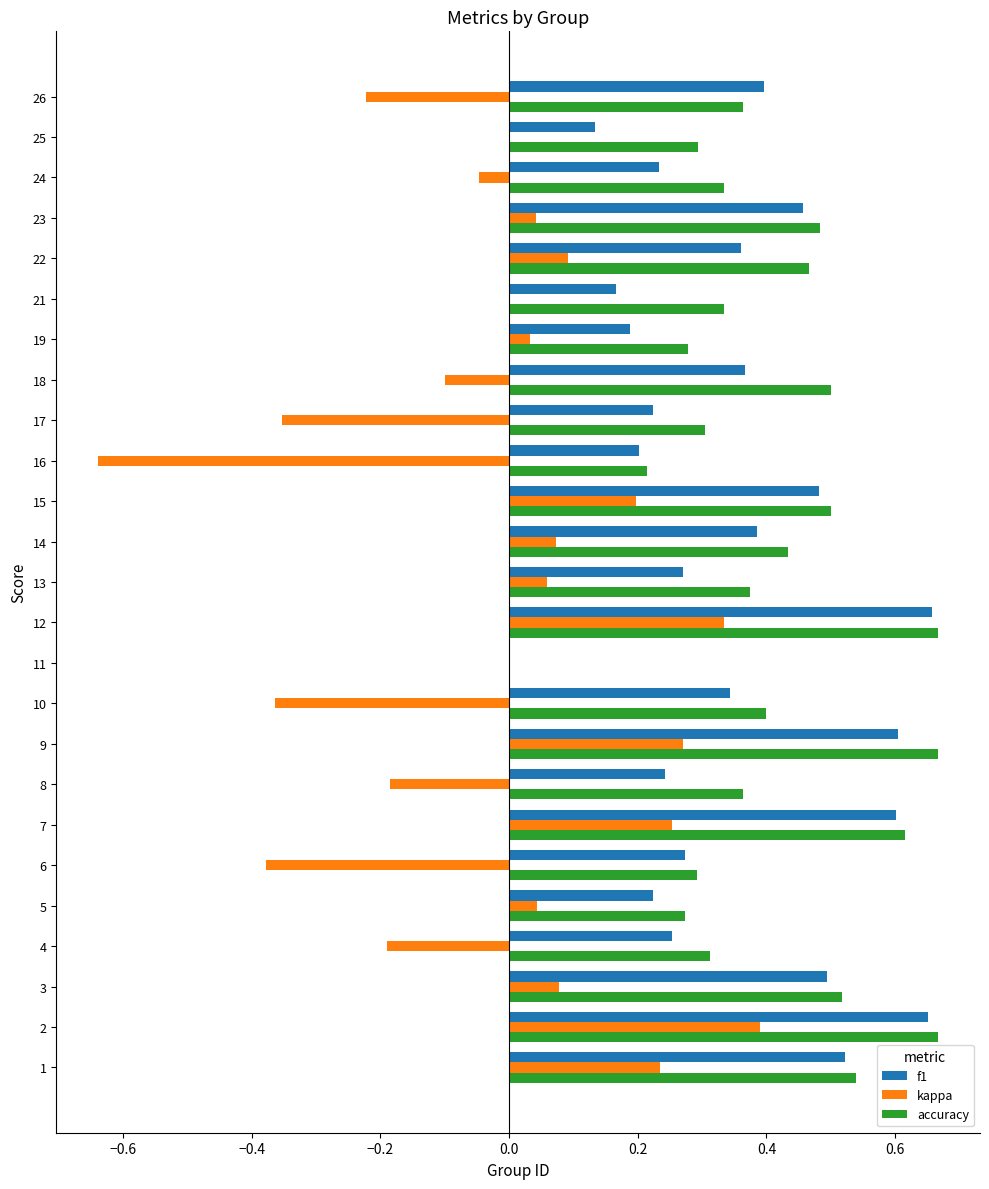

At which category is the sum across all series the highest?

2